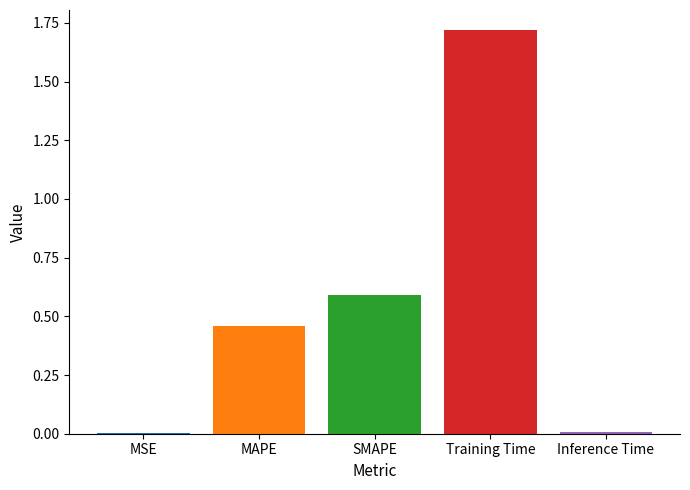

What is the sum of all values?

2.8